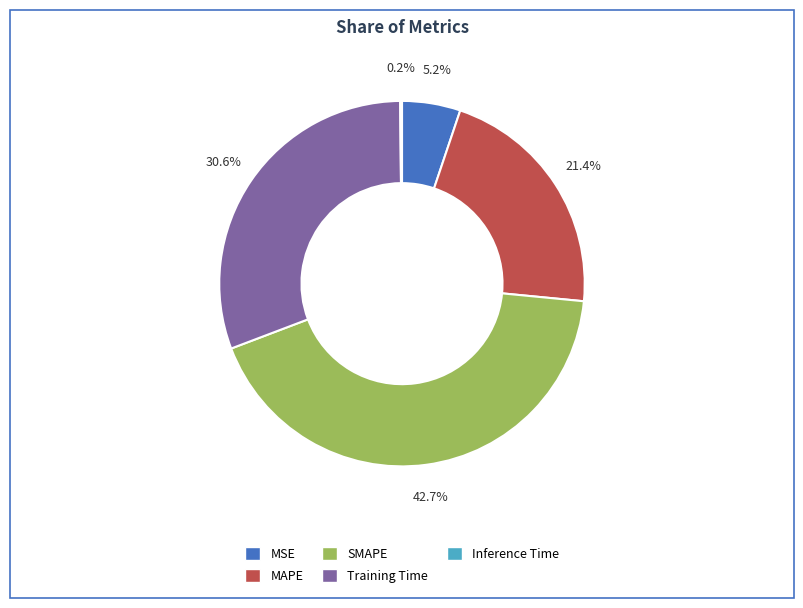

To the nearest percent, what is the average slice percentage?

20%